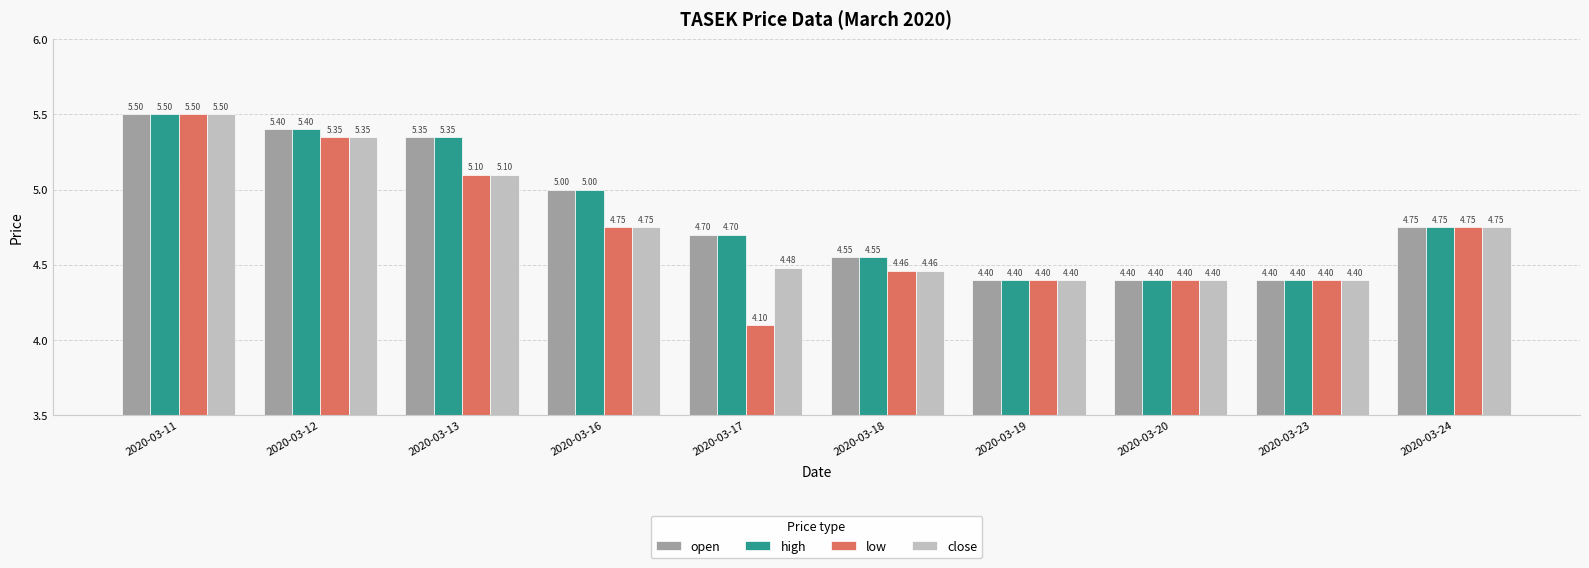

What is the difference between the second highest and minimum values in the high series?

1.0